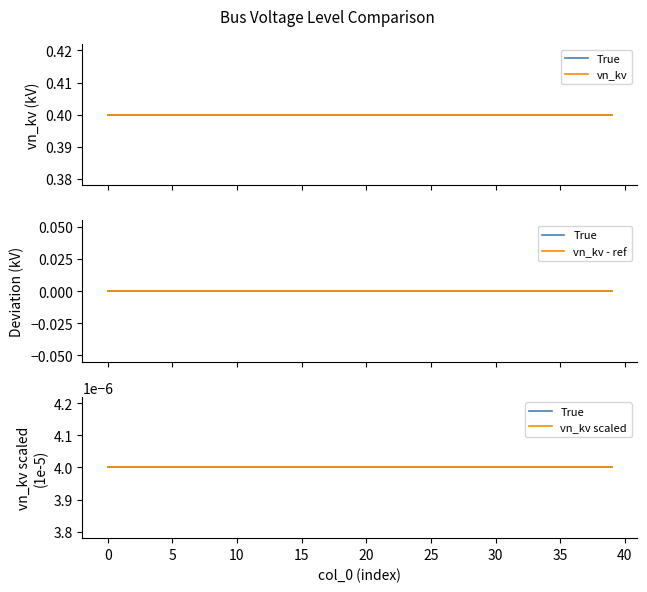

Which series has the largest total across all categories?

vn_kv